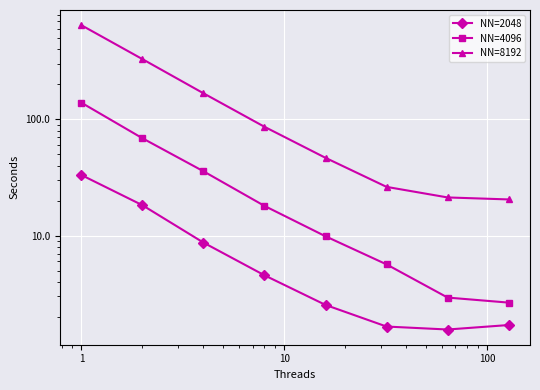

Is the value of NN=4096 at 7 greater than the value of NN=2048 at 100?

Yes